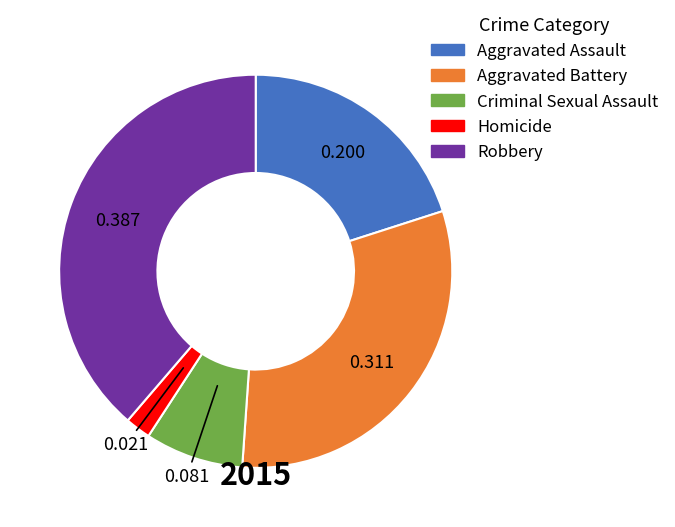

Do Homicide and Robbery together represent more than half of the pie?

No